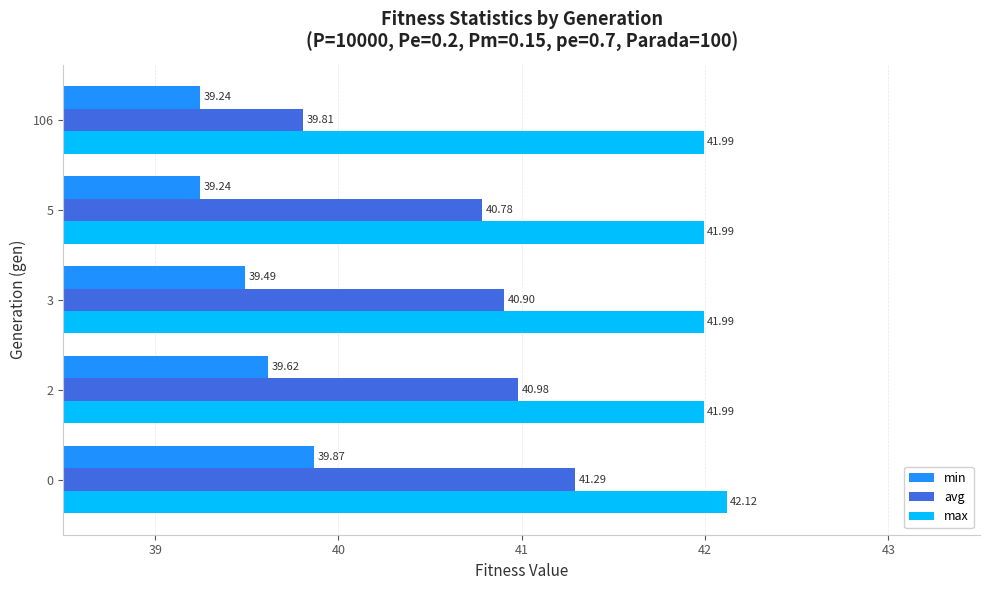

At how many categories does at least one series exceed 39?

5